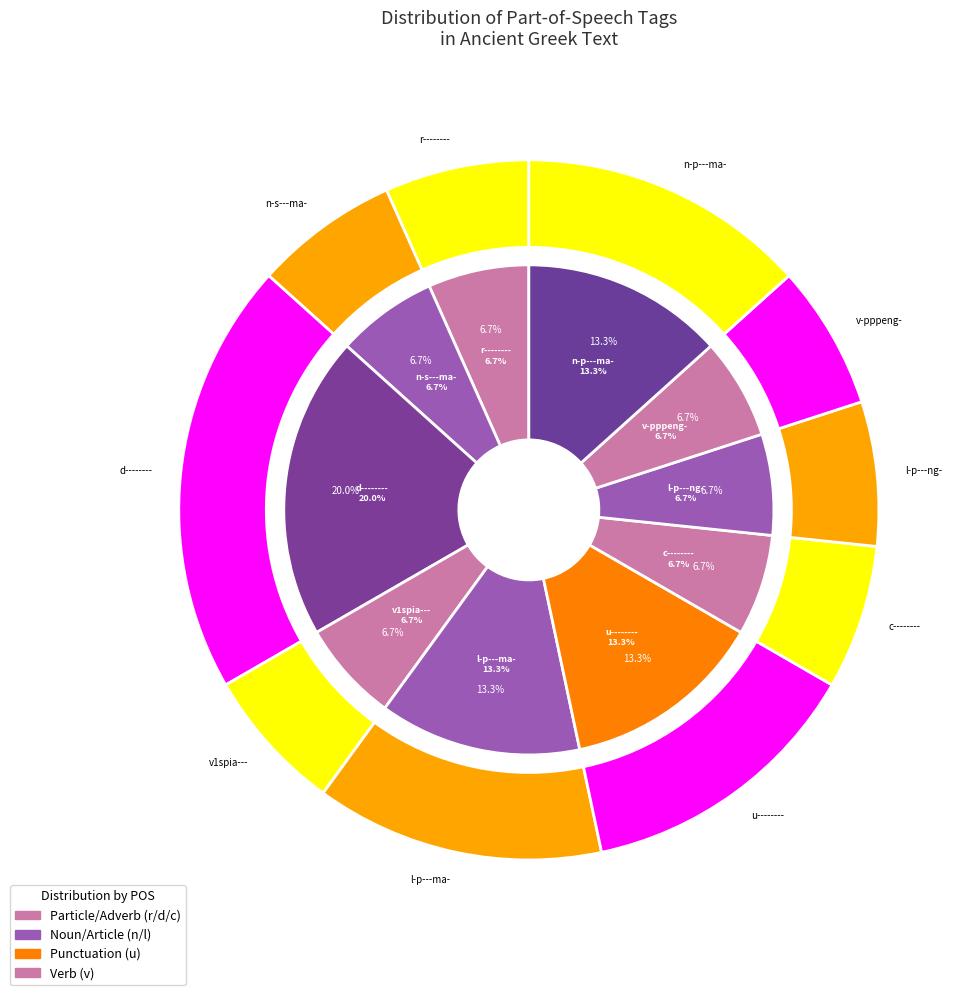

How many segments does this pie chart have?

10